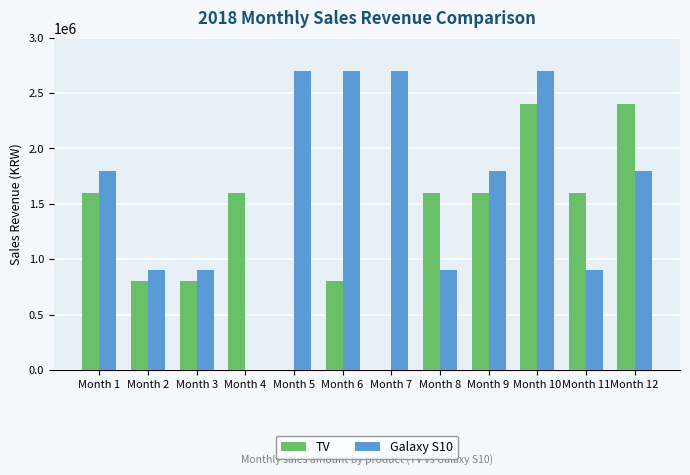

The value of Galaxy S10 at Month 10 is 2700000. True or false?

True